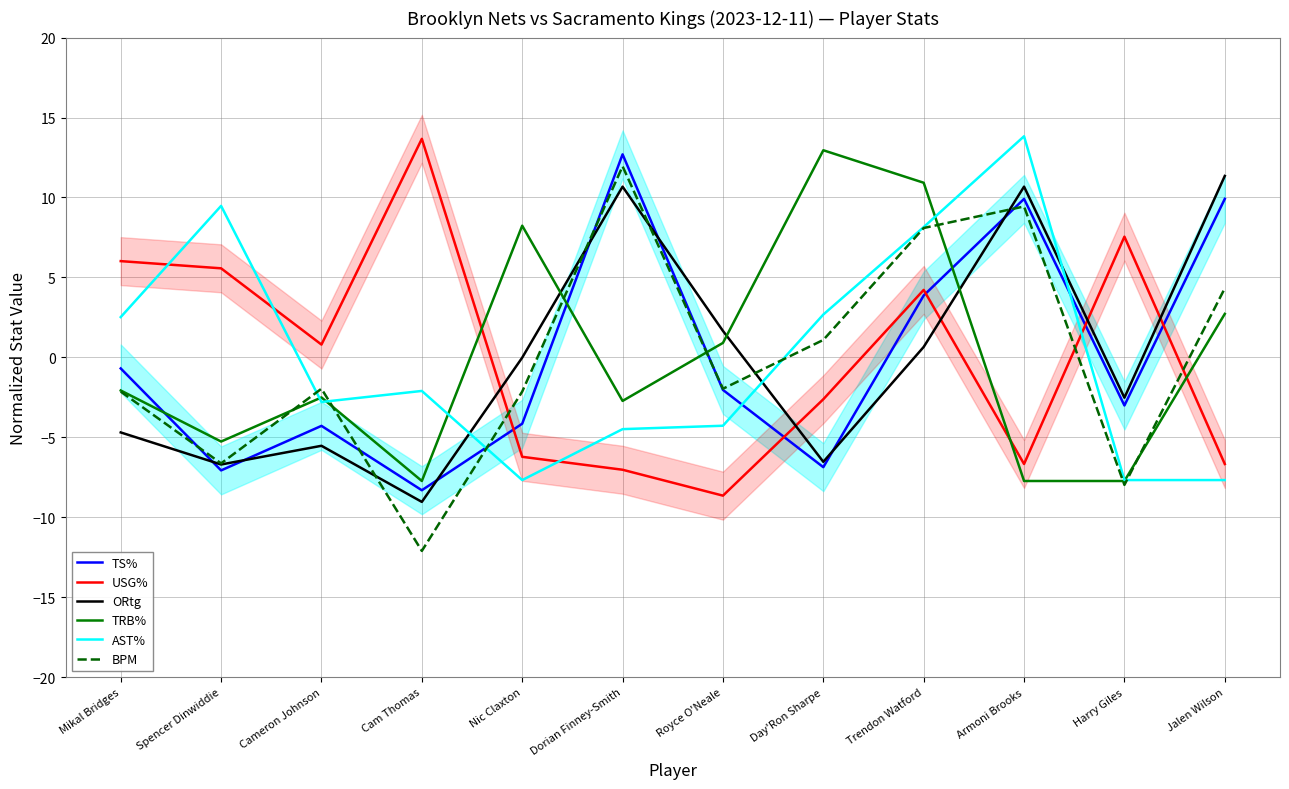

Does the chart display data point markers on the line(s)?

No